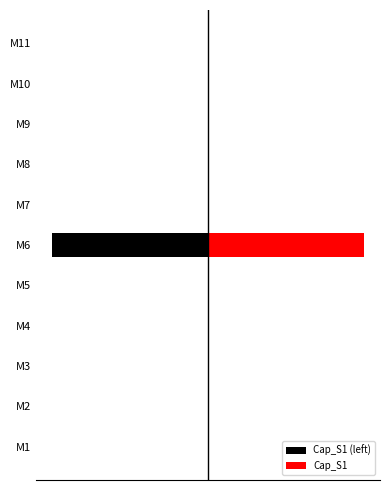

What position from the left is −0.0010?

2